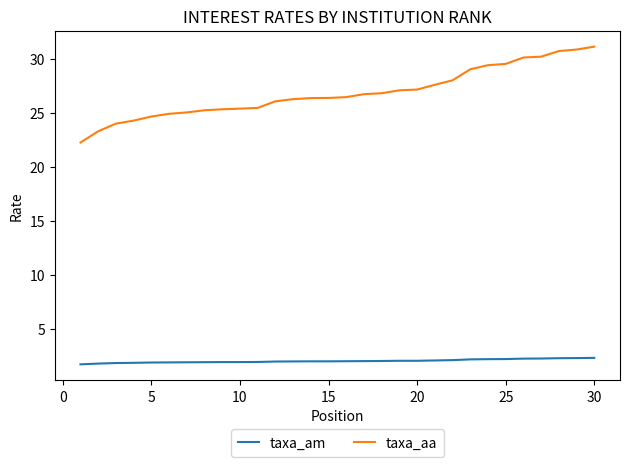

Which series has the largest total across all categories?

taxa_aa